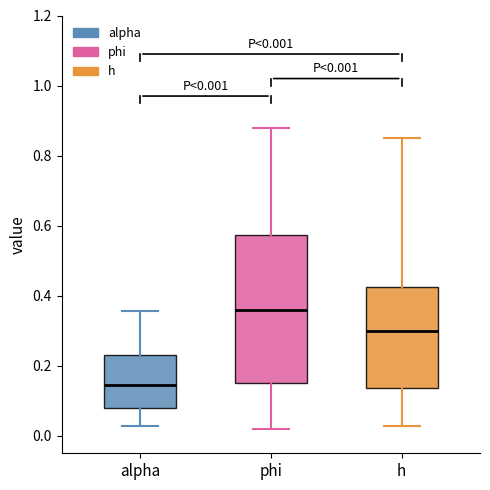

Comparing the boxes themselves (not the whiskers), which one is the tallest?

phi